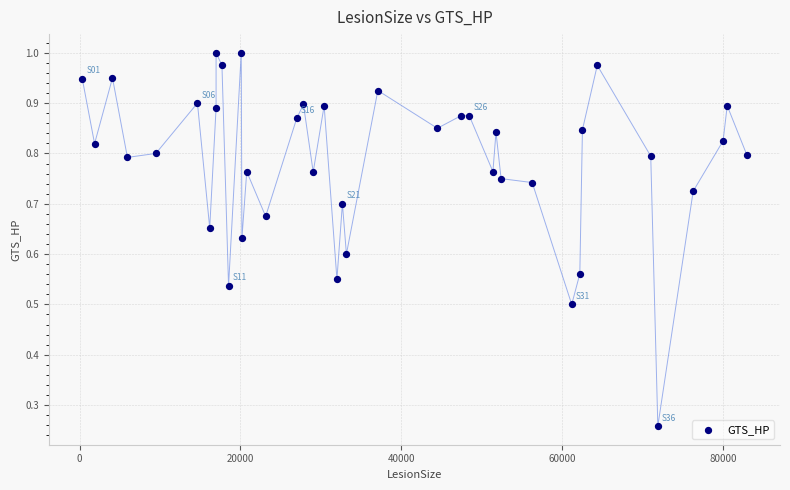

What is the range of X values (max minus min)?

82627.0